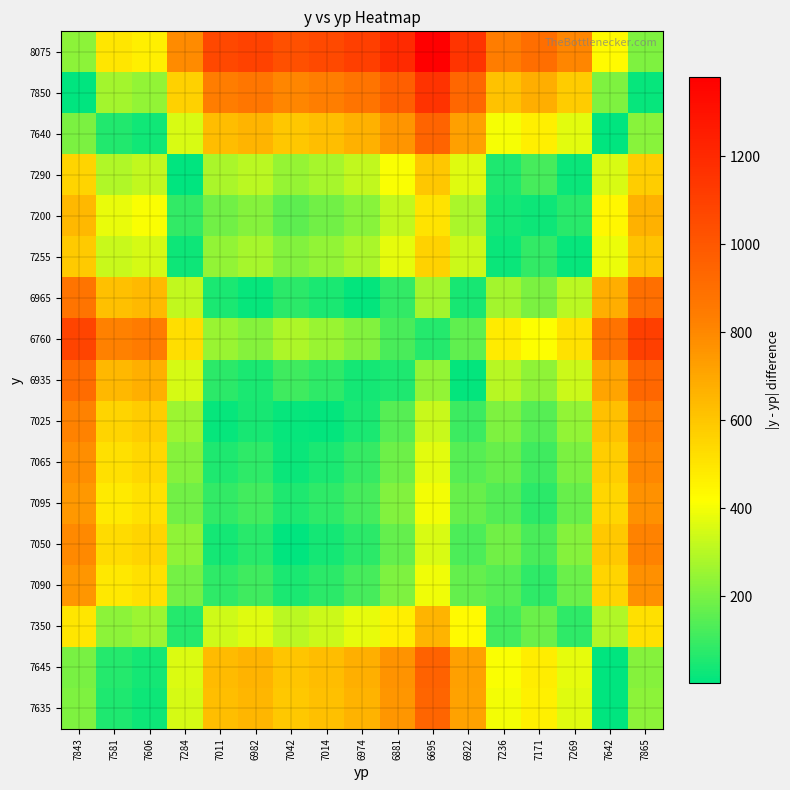

At 7284, list the series in order from smallest to largest.

7290, 7255, 7350, 7200, 7095, 7090, 7065, 7050, 7025, 6965, 6935, 7635, 7640, 7645, 6760, 7850, 8075